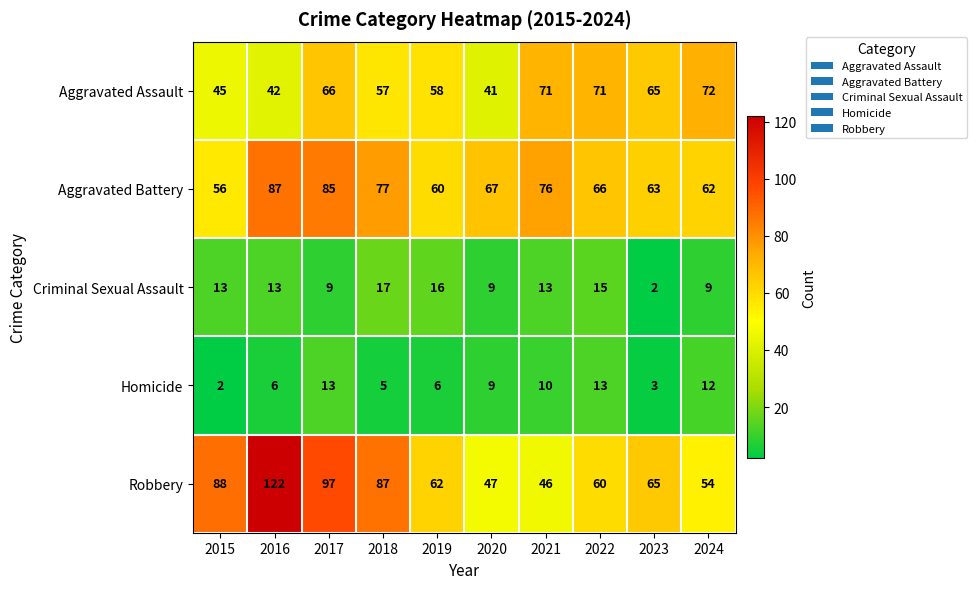

How many data points does each series have?

10